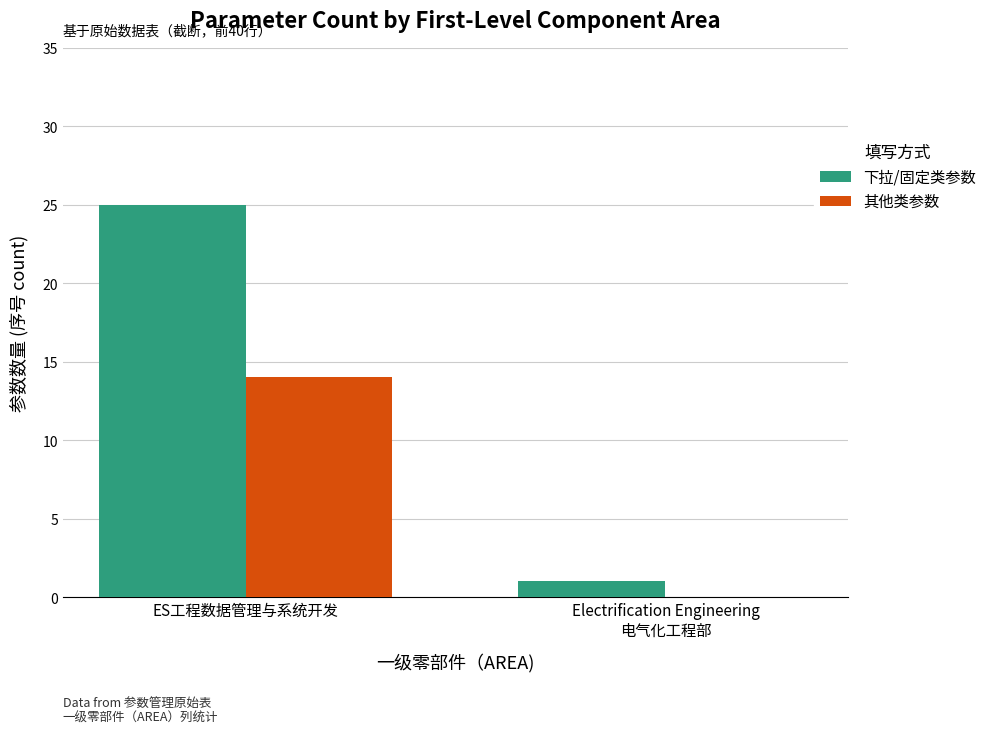

Which category has the highest value across all series?

ES工程数据管理与系统开发